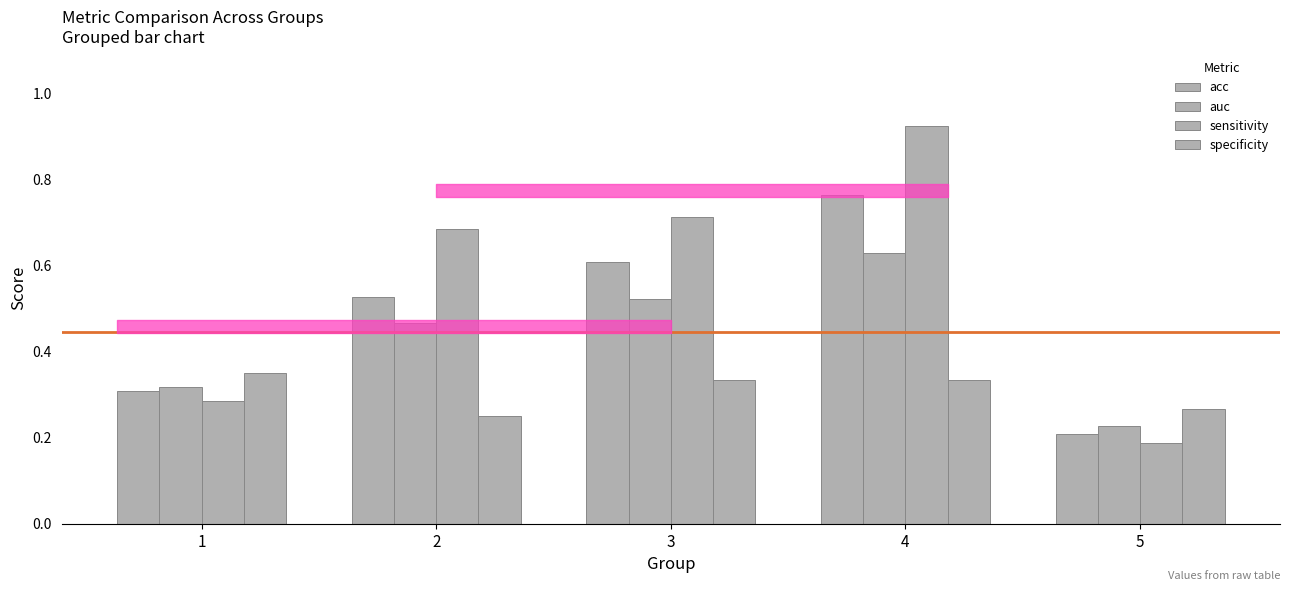

Reading left to right, extract all data points from this chart.

acc: 0.3	0.5	0.6	0.8	0.2
auc: 0.3	0.5	0.5	0.6	0.2
sensitivity: 0.3	0.7	0.7	0.9	0.2
specificity: 0.3	0.2	0.3	0.3	0.3